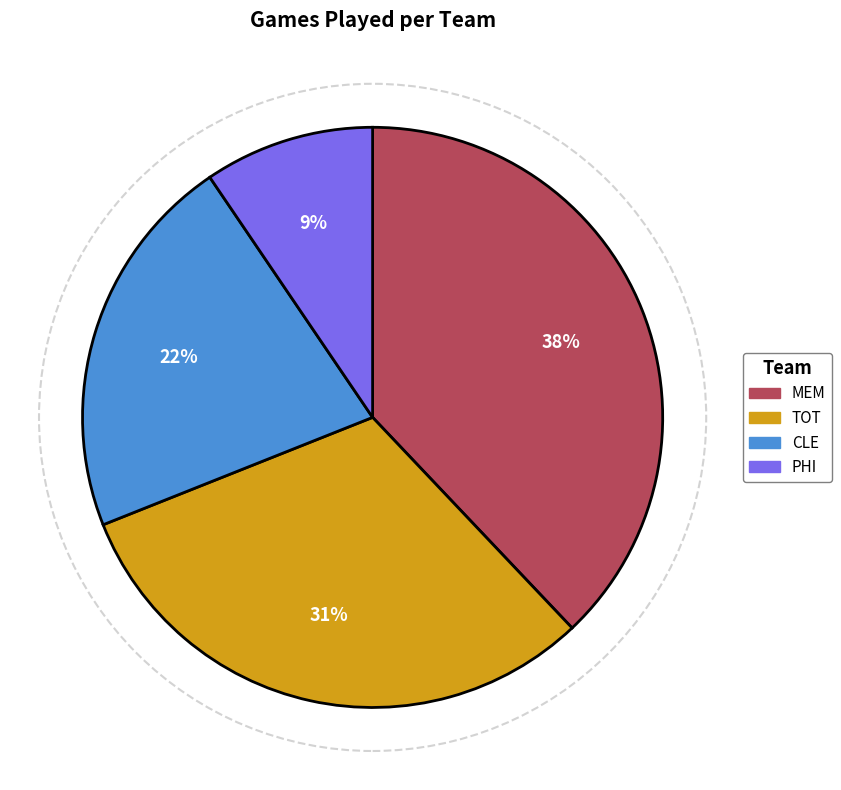

To the nearest percent, what is the difference between the TOT and PHI slice percentages?

22%